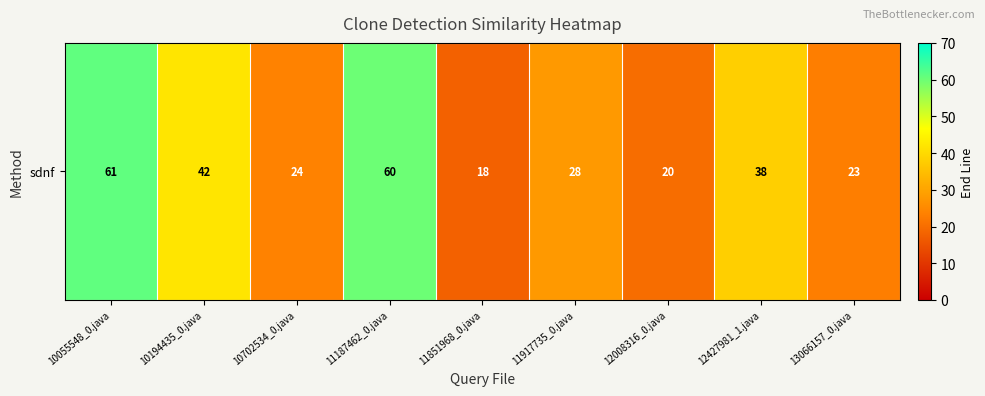

How many data points are above 28?

4